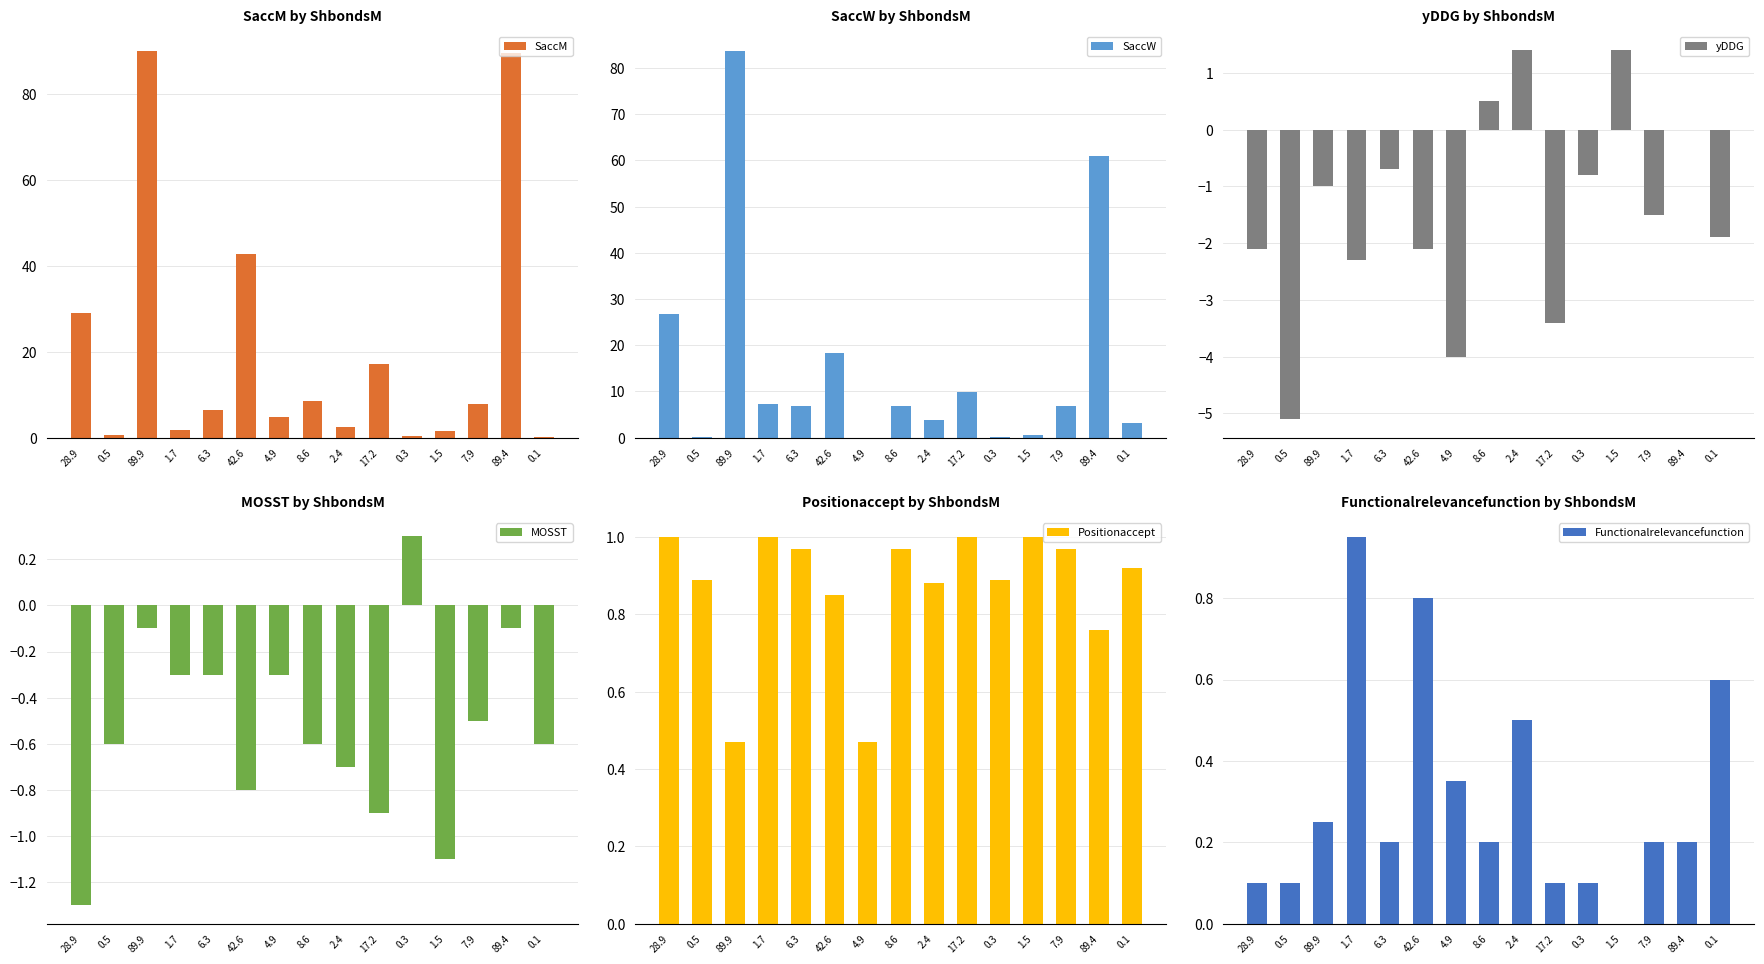

Is it true that SaccM equals 13.8 at 28.9?

False